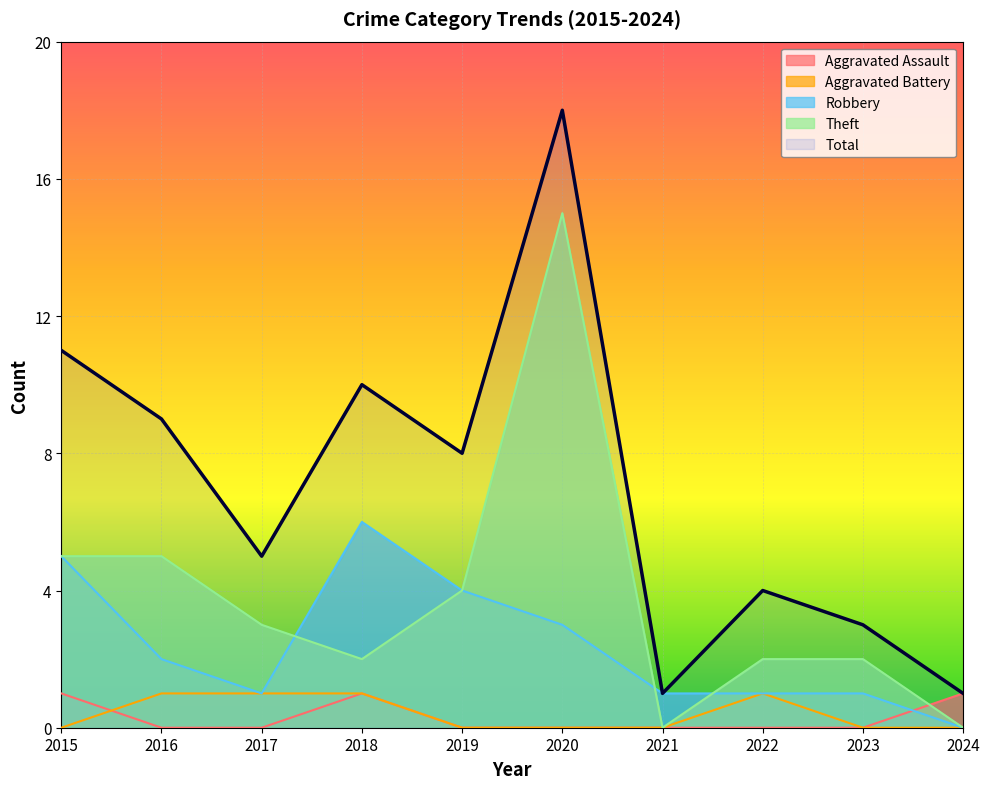

Which series has the largest range (max minus min)?

Total